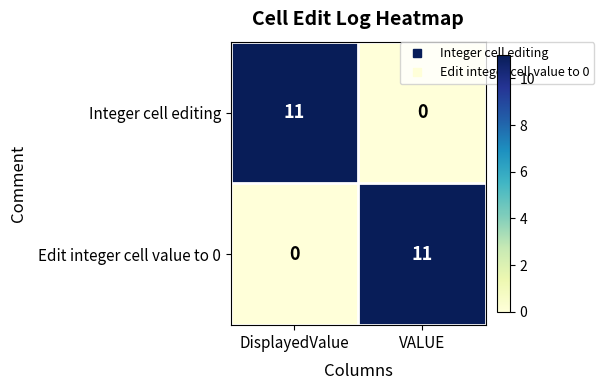

Reading left to right, transcribe all the data shown in this chart.

Integer cell editing: 11	0
Edit integer cell value to 0: 0	11